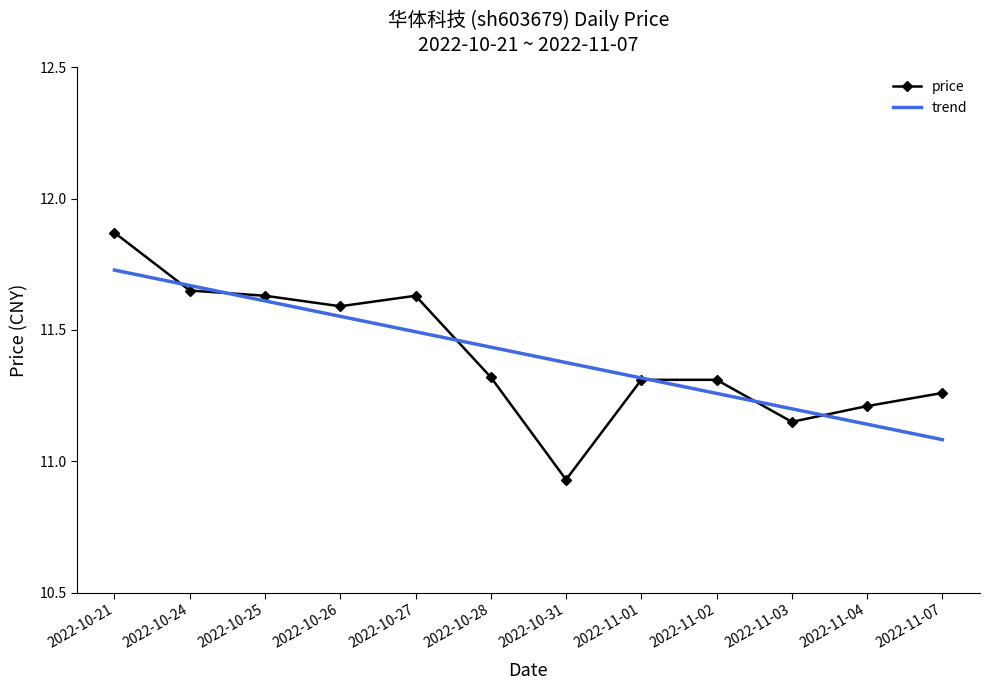

What is the smallest value displayed?

10.9